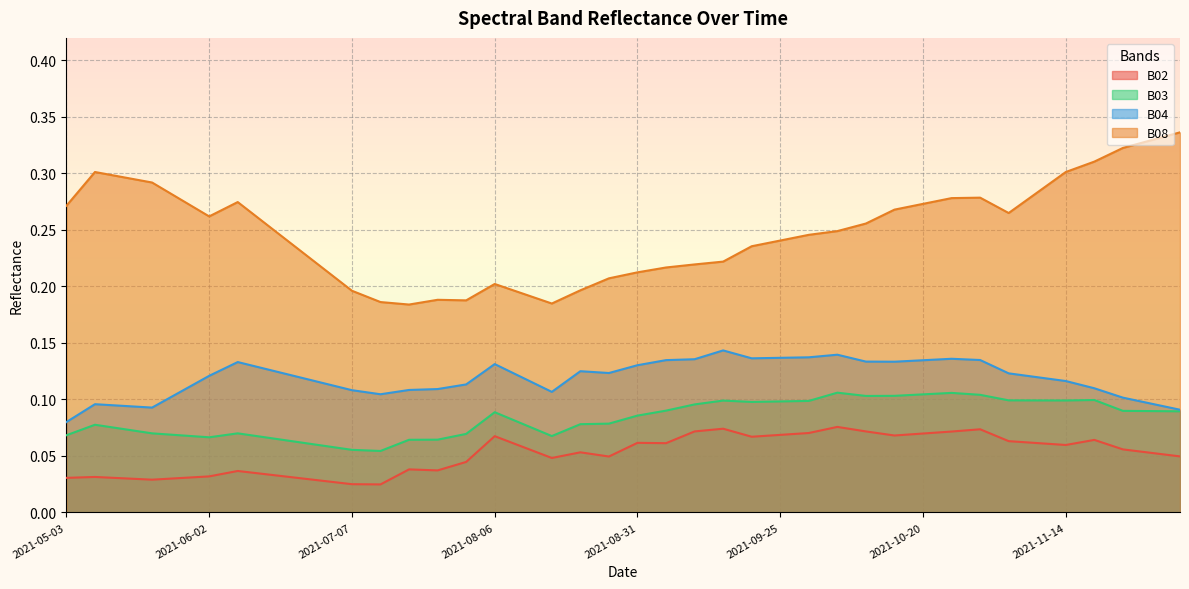

What is the lowest value of the B03 series?

0.1